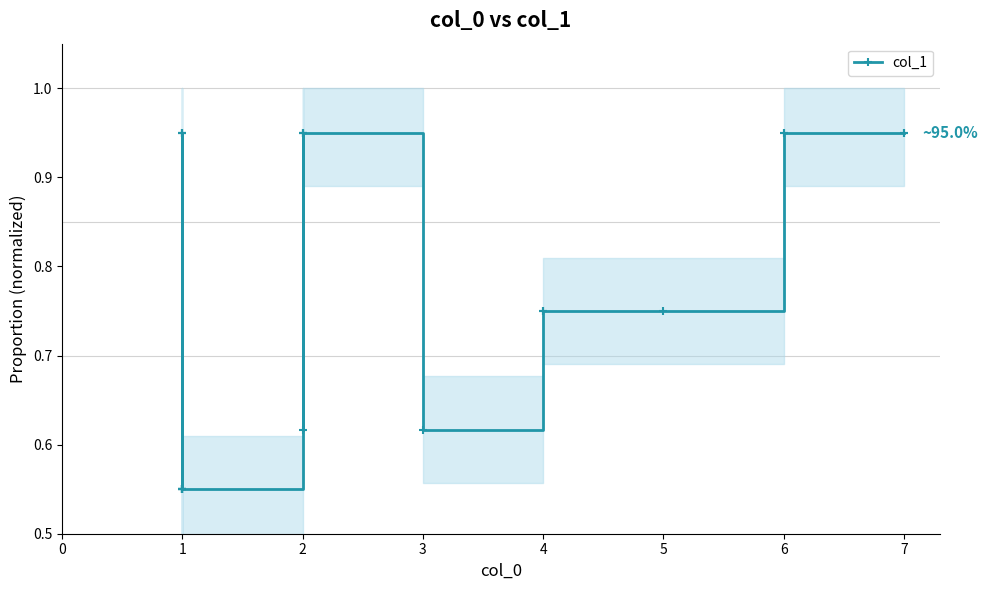

What is the sum of all values?

16.3